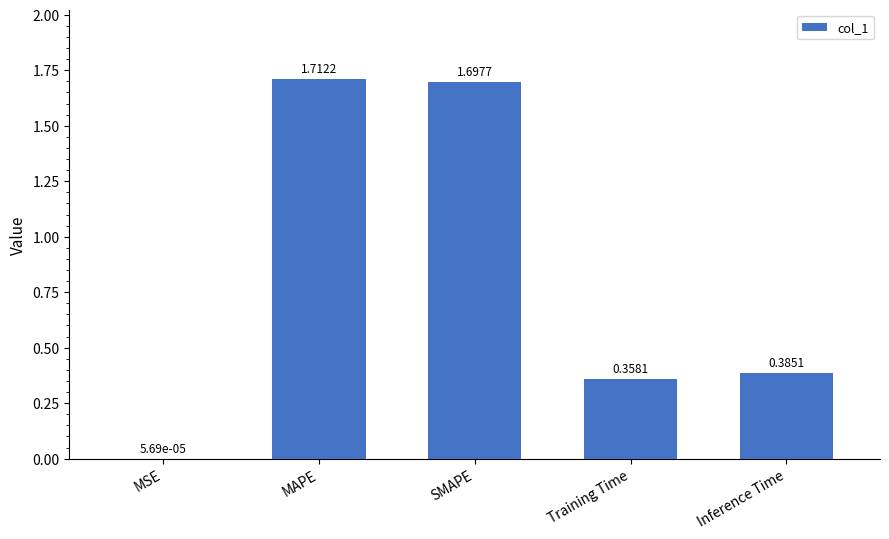

Where is the data nearest to the value 0?

MSE